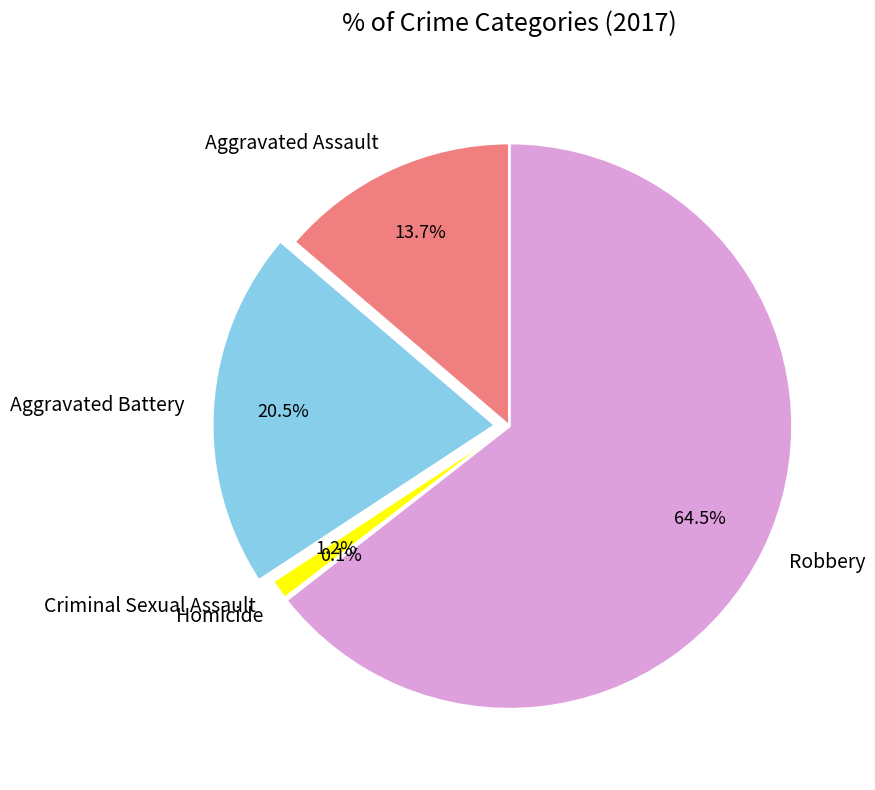

Approximately how many times larger is the value at Aggravated Assault compared to Aggravated Battery?

0.7